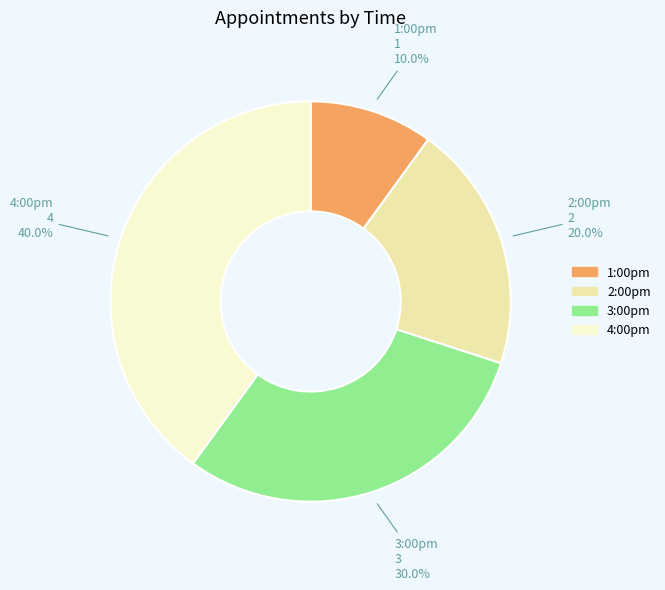

Does 3:00pm represent more than half of the total?

No